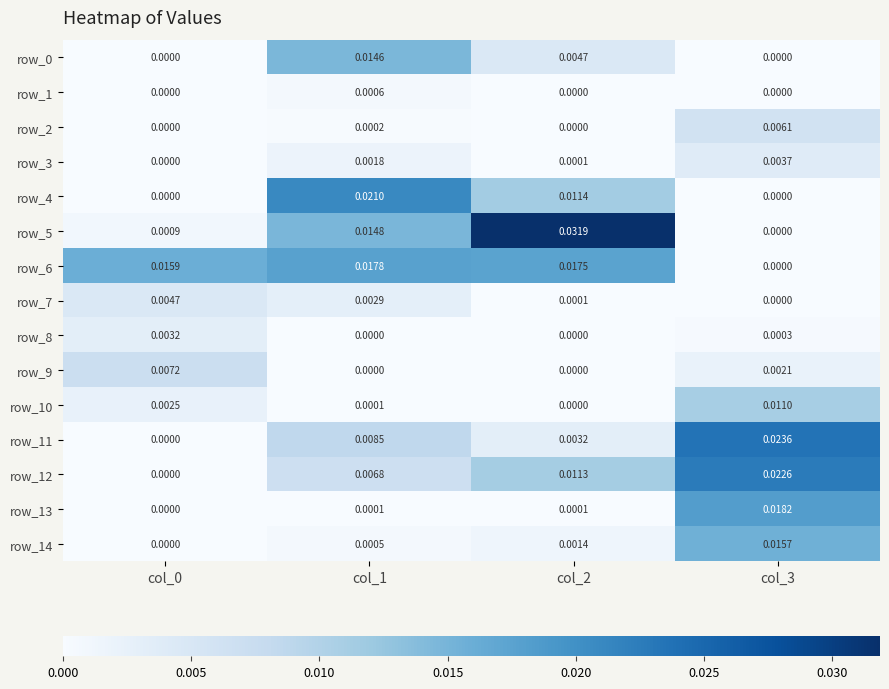

At which category is the sum across all series the highest?

col_3